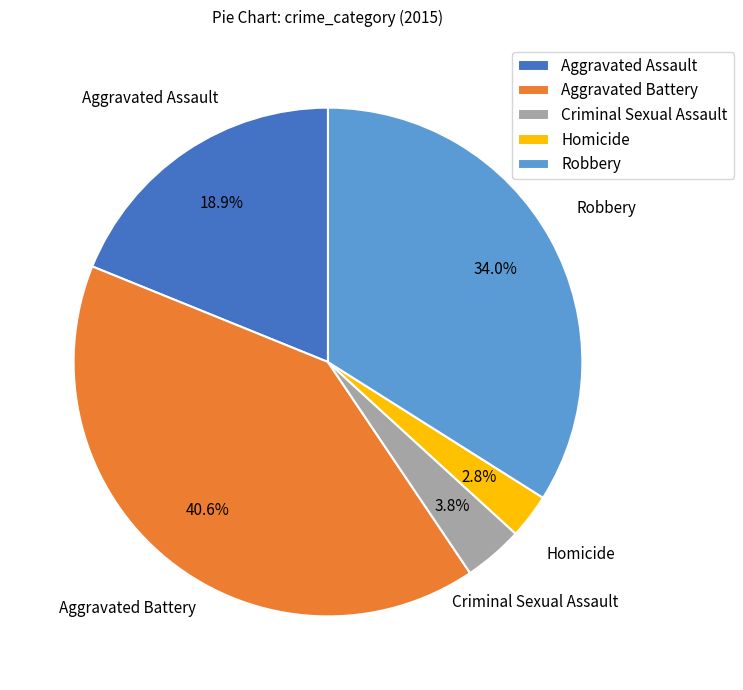

To the nearest percent, what is the difference between the Criminal Sexual Assault and Robbery slice percentages?

30%